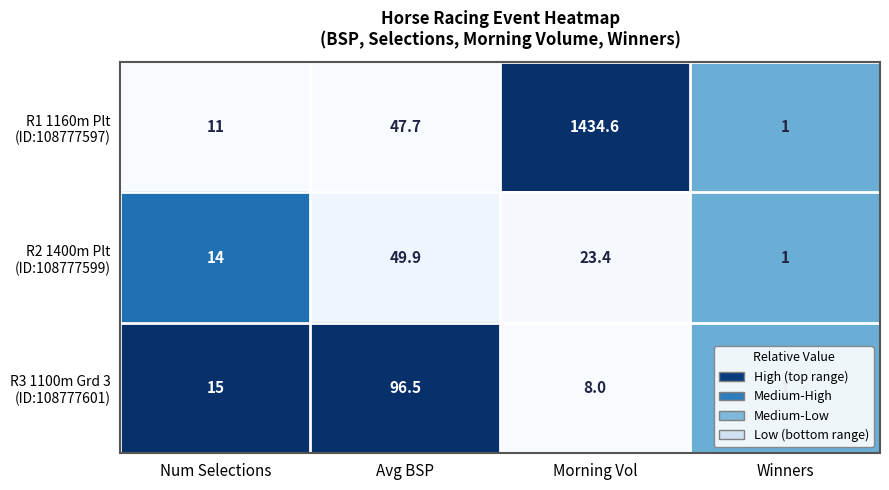

What is the difference between the highest and lowest values at Morning Vol?

1426.6